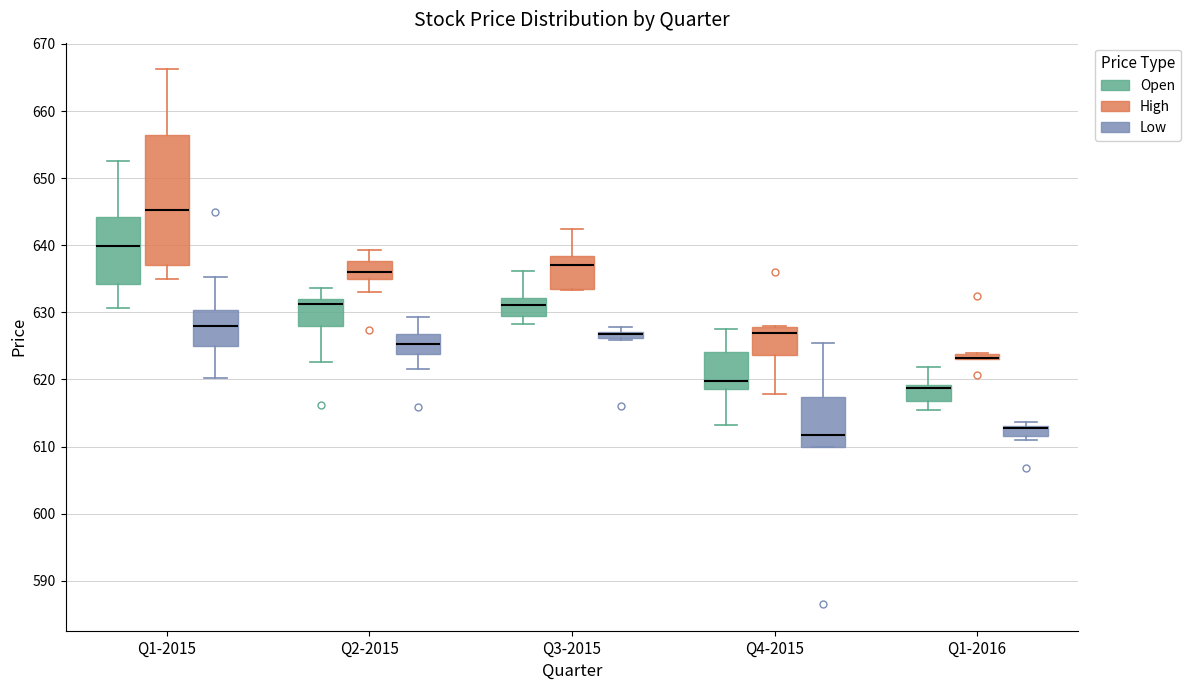

Where is the lower edge of the box for Q1-2016 (Open) on the y-axis? The values are not printed on the chart, so give them approximately, as read against the axis.

617